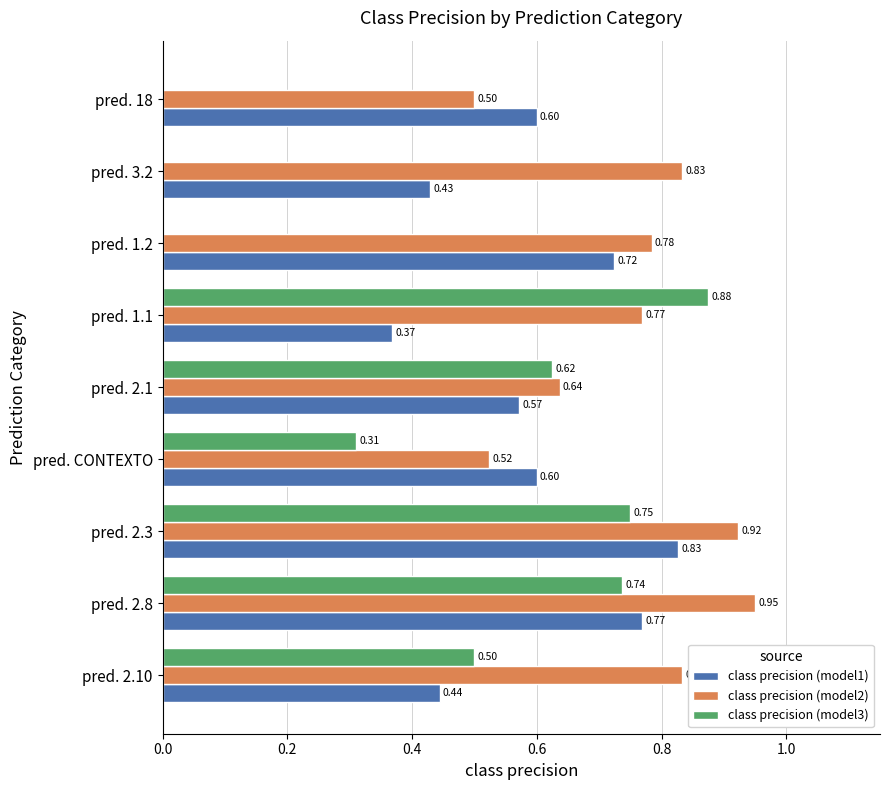

How many class precision (model3) values are between 0 and 1?

9